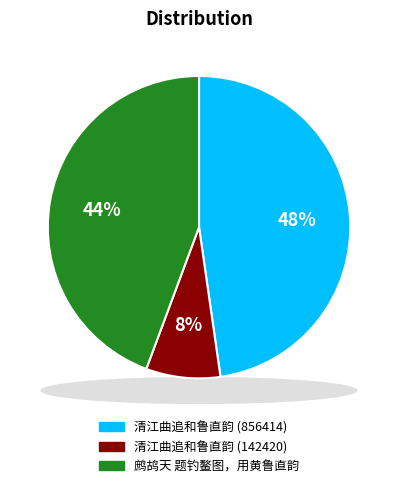

How many segments does this pie chart have?

3